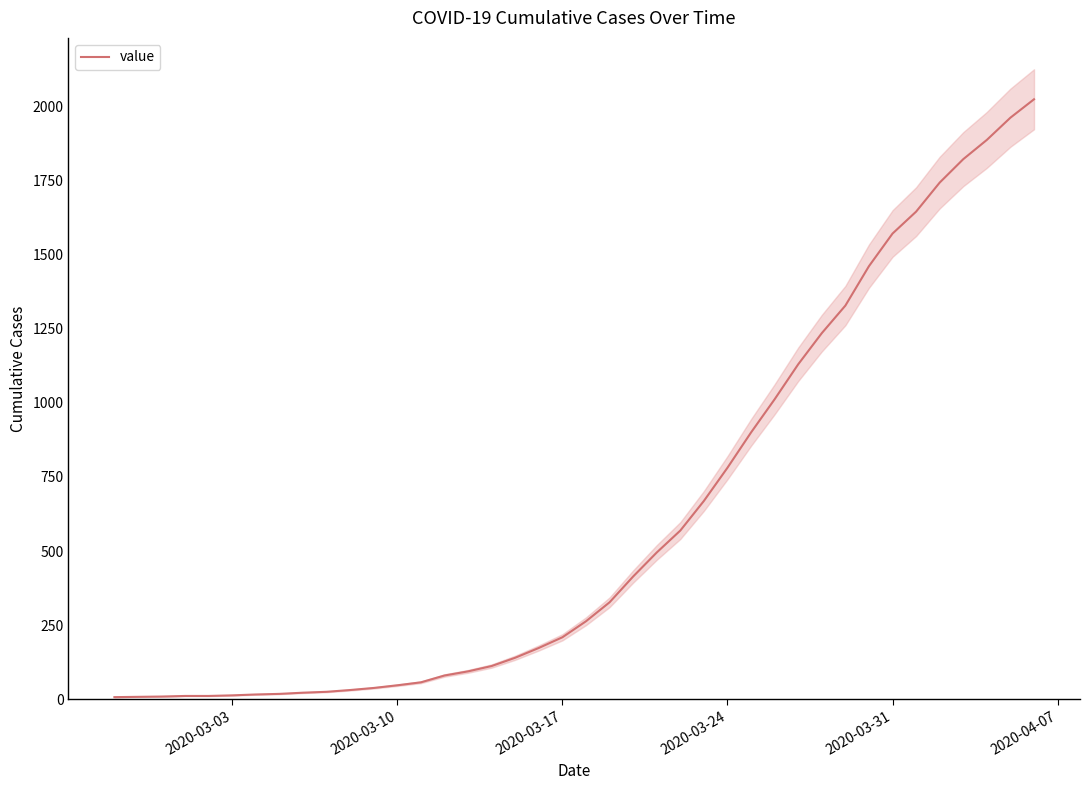

What is the maximum value for value?

2024